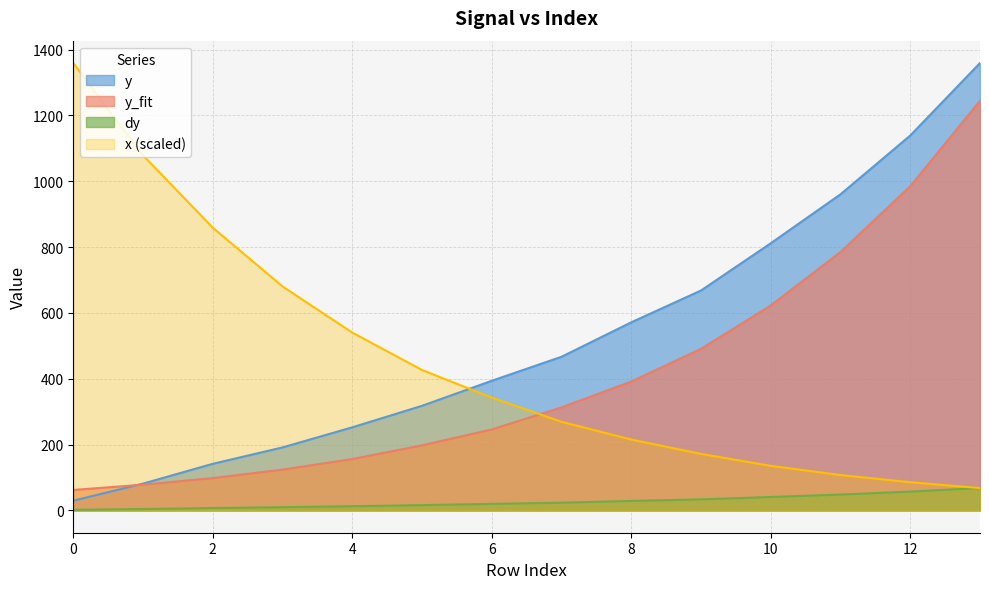

At 6, list the series in order from largest to smallest.

y, x (scaled), y_fit, dy